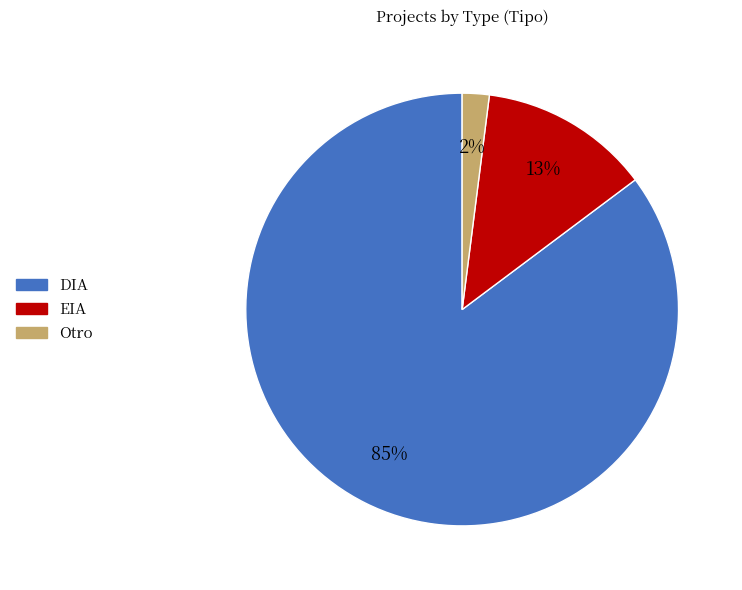

To the nearest percent, what is the difference between the largest and smallest slice percentages?

83%